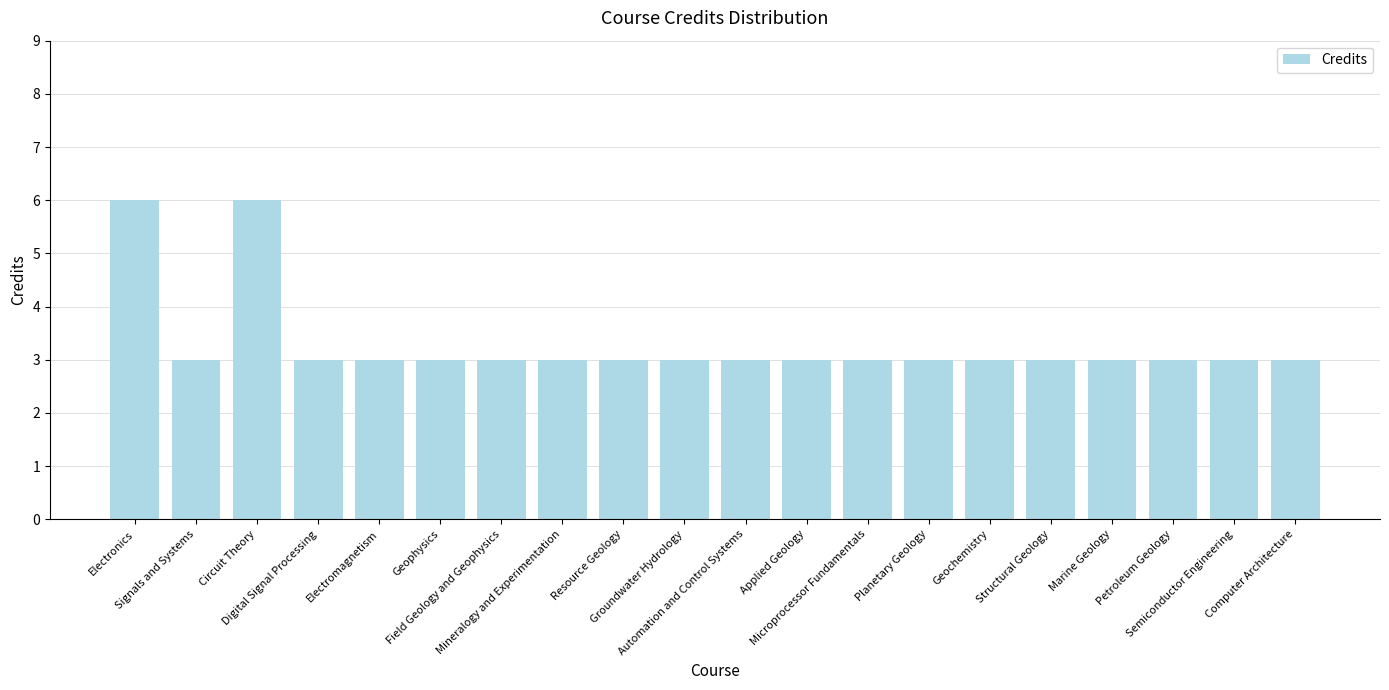

What position from the left is Marine Geology?

17